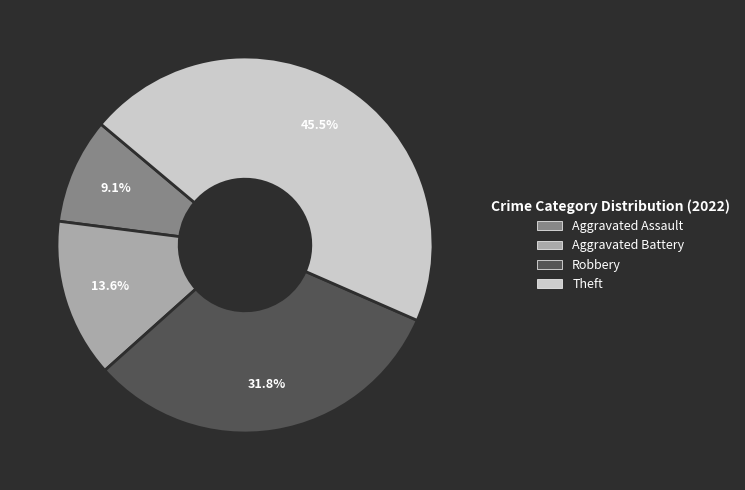

To the nearest percent, what is the difference between the largest and smallest slice percentages?

36%